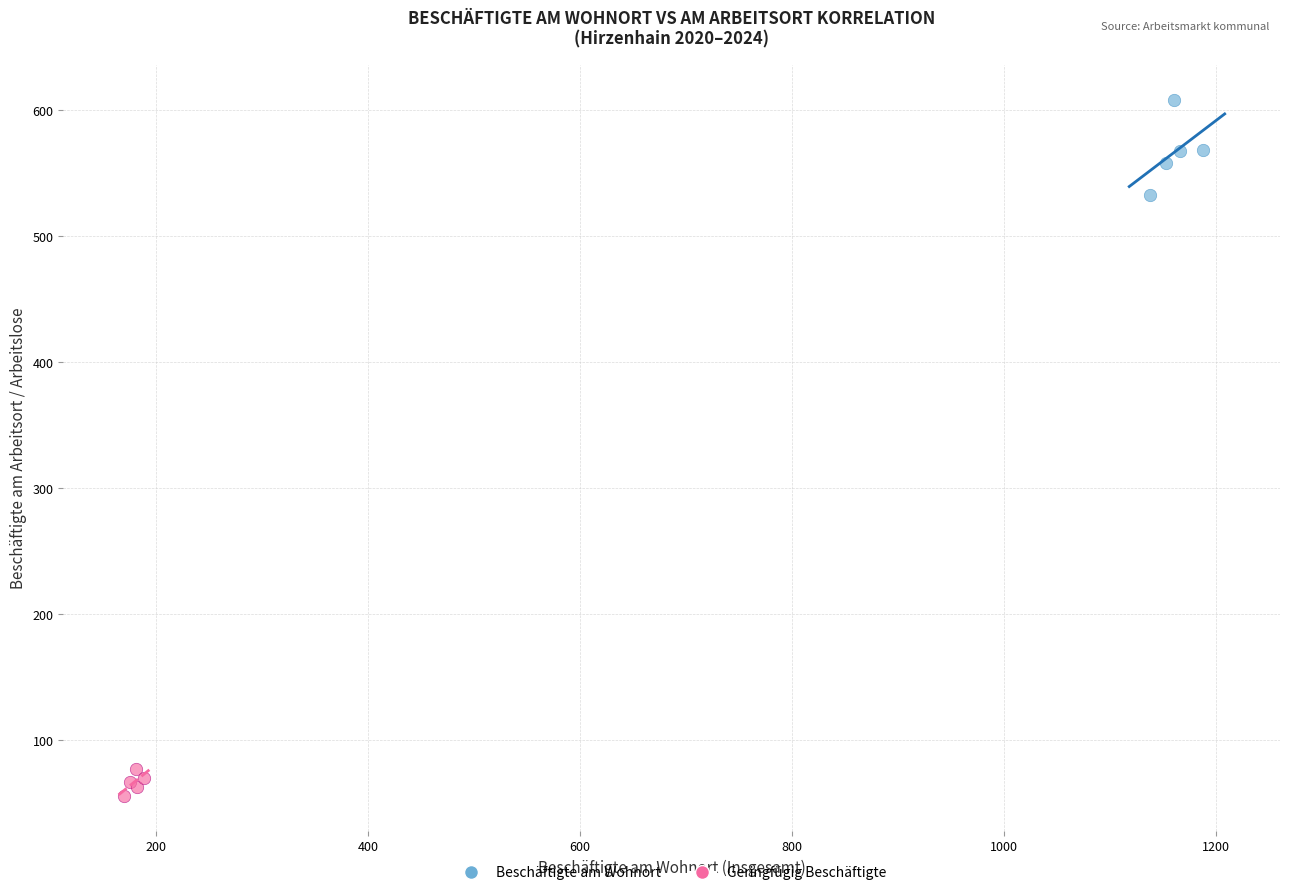

Which series has the widest spread of Y values?

Beschäftigte am Wohnort